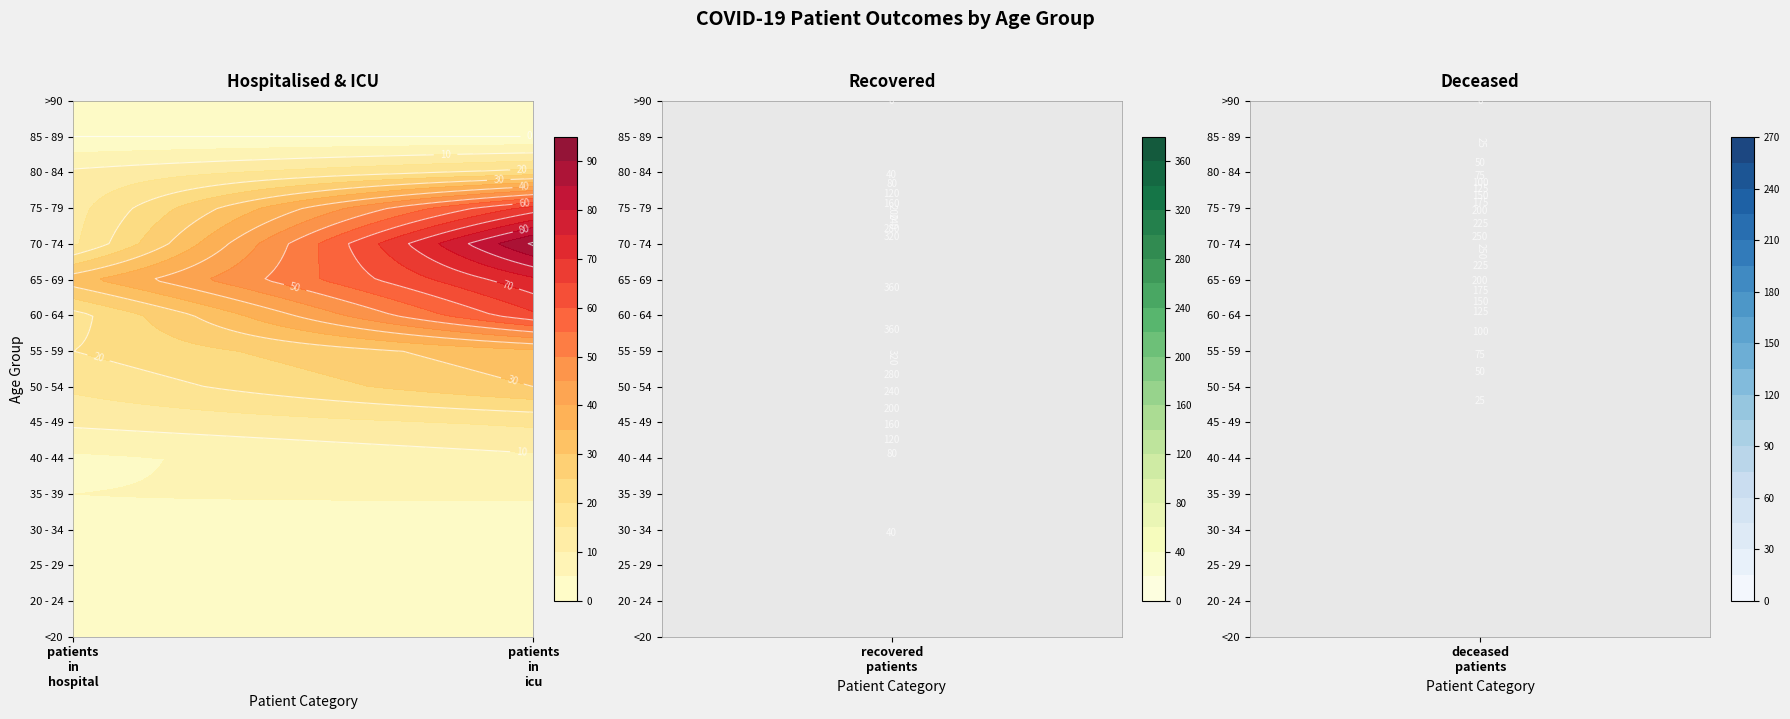

Count the number of categories in the chart.

4